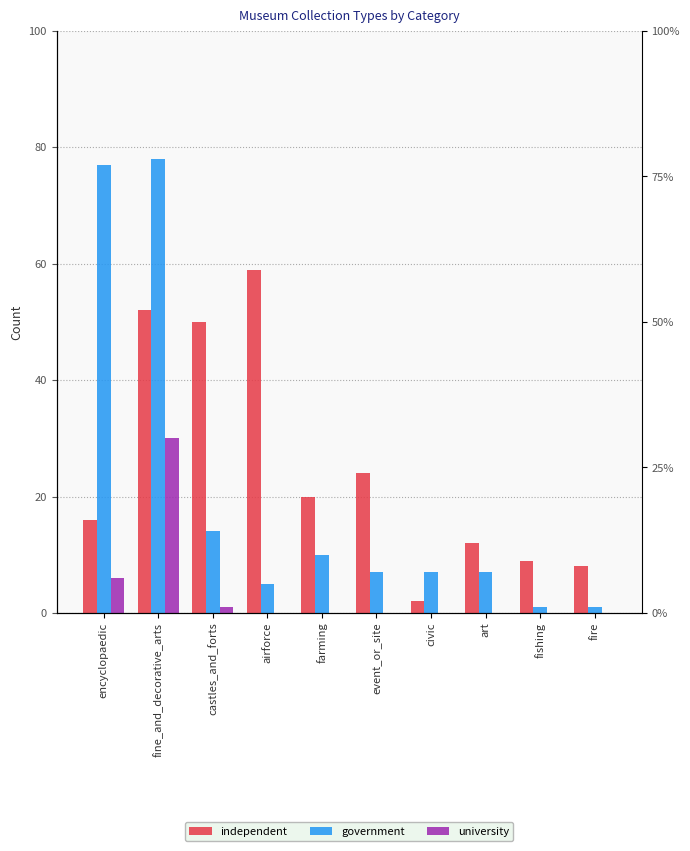

What is the difference between the maximum and minimum values in the independent series?

57